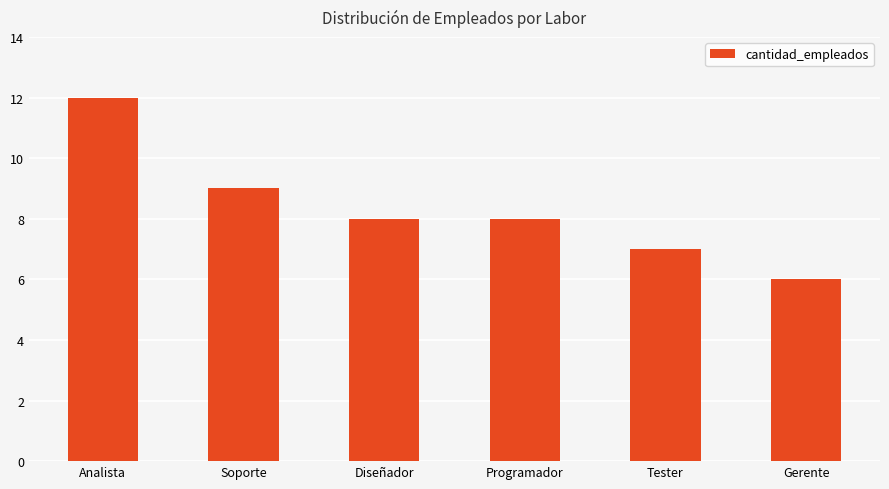

What is the ratio of the value at Tester to the value at Soporte?

0.8